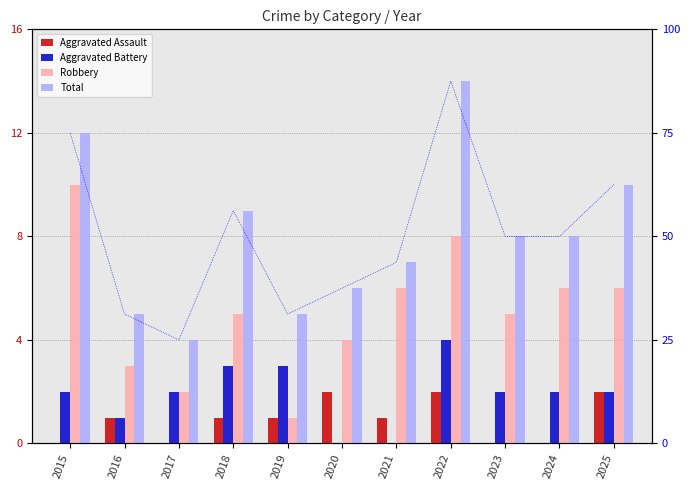

What is the total value across all series at 2021?

14